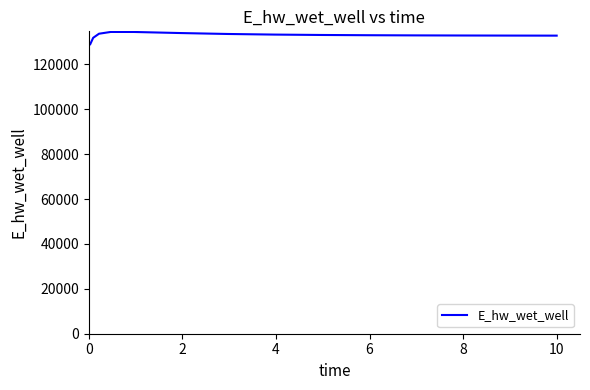

What is the difference between the maximum and minimum values?

5465.4